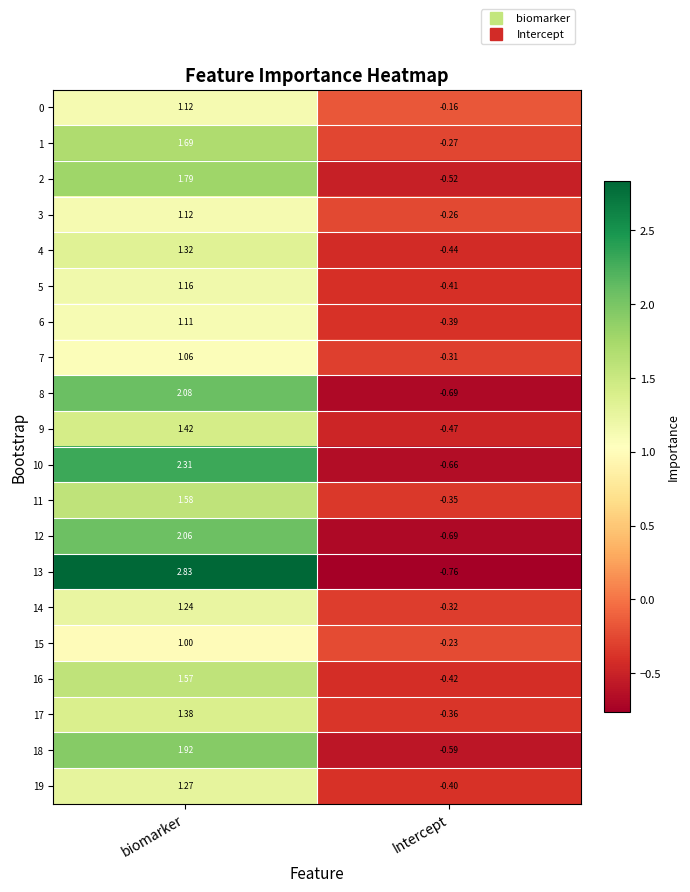

At which label does 19 first exceed 1?

biomarker